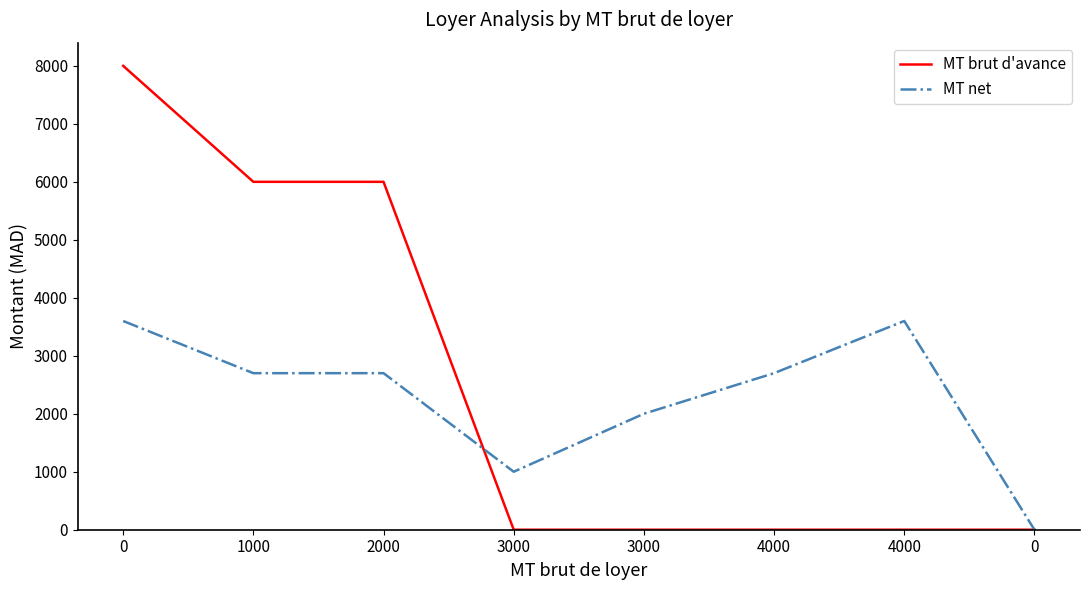

Between 2000 and 4000, which series saw the biggest shift?

MT brut d'avance